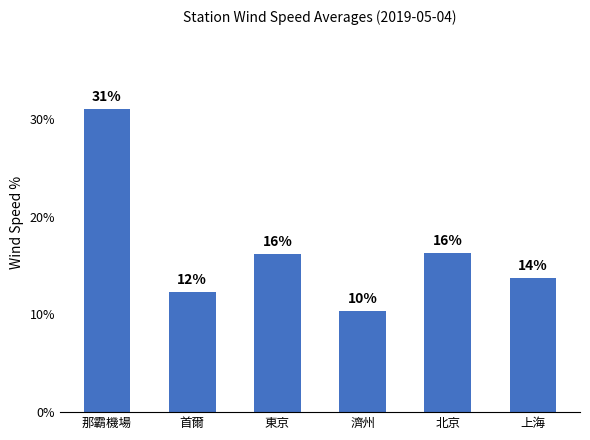

How many bars are there in total?

6